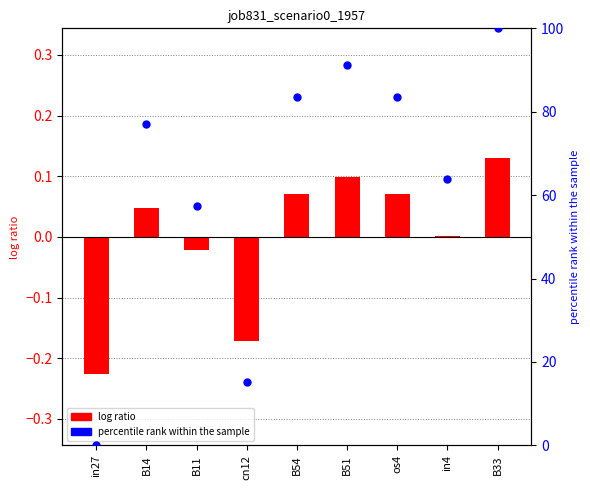

Which series has the widest spread of Y values?

percentile rank within the sample